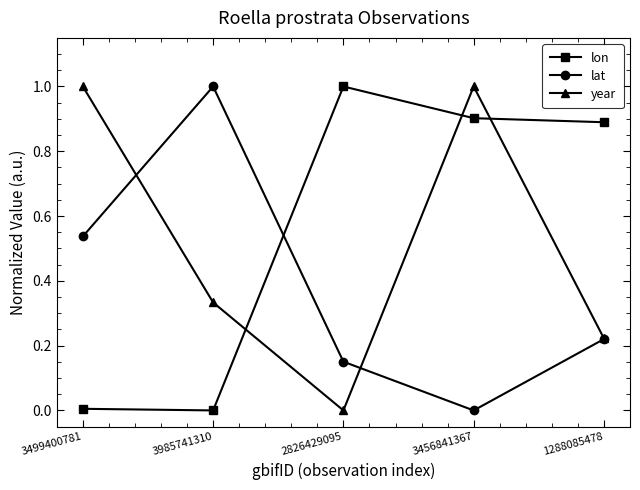

Where is the first local maximum for year?

3456841367